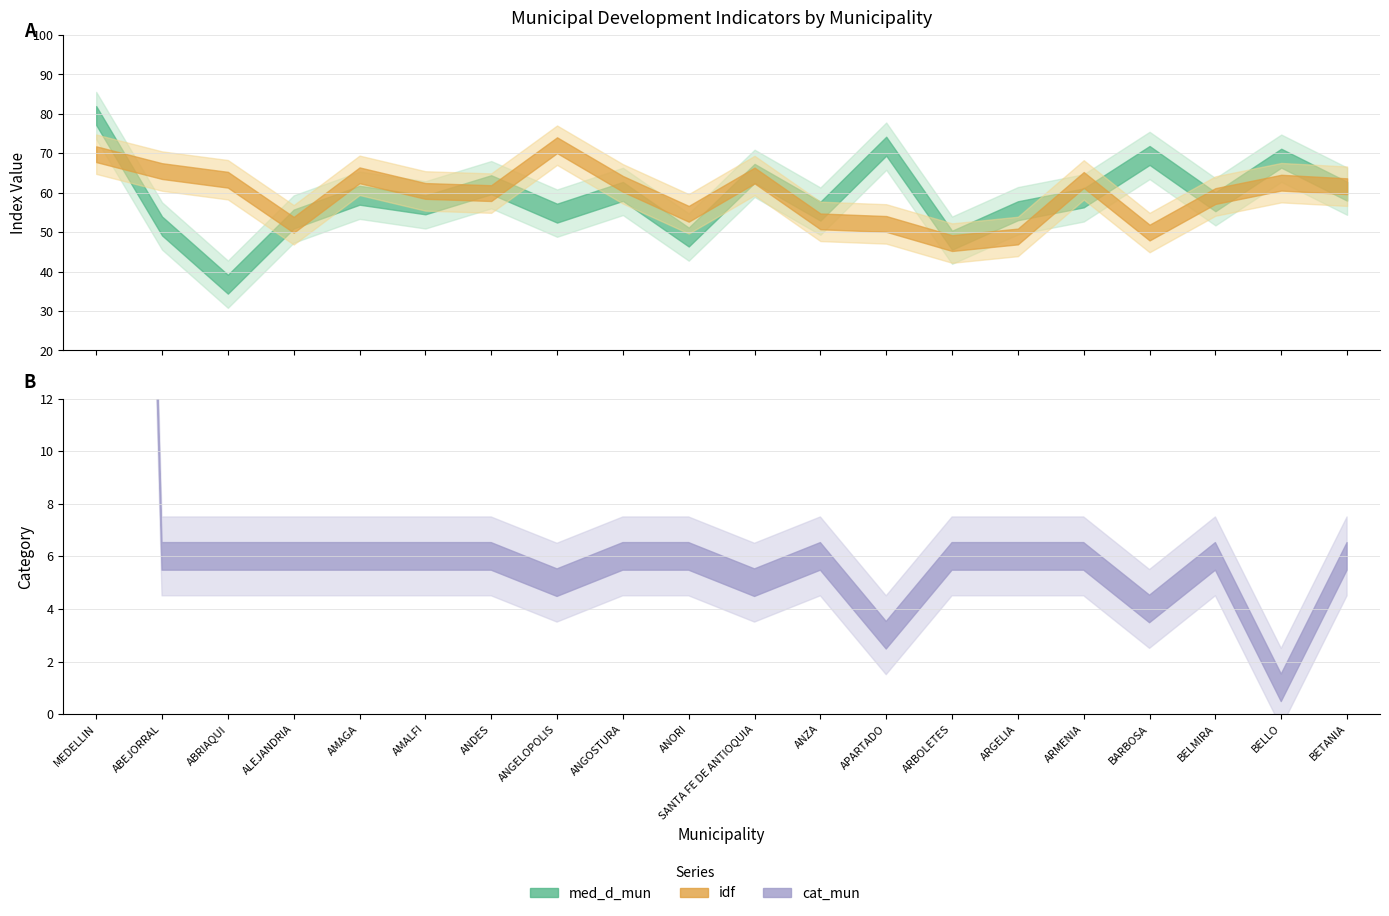

What is the minimum value for med_d_mun?

36.8